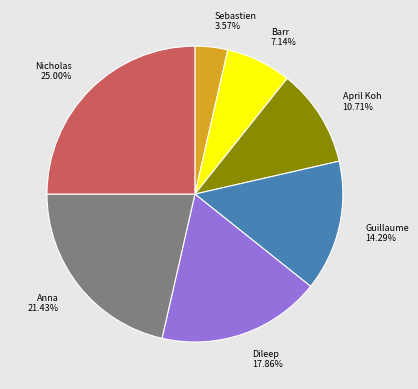

How many segments does this pie chart have?

7